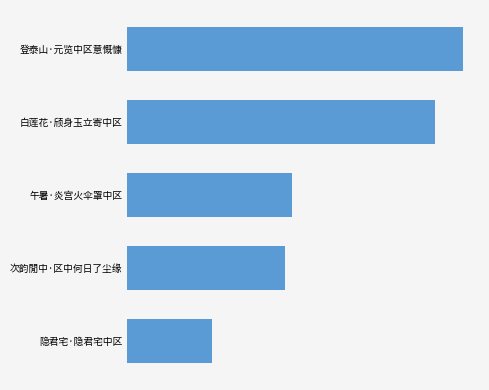

Does the chart contain any negative values?

No